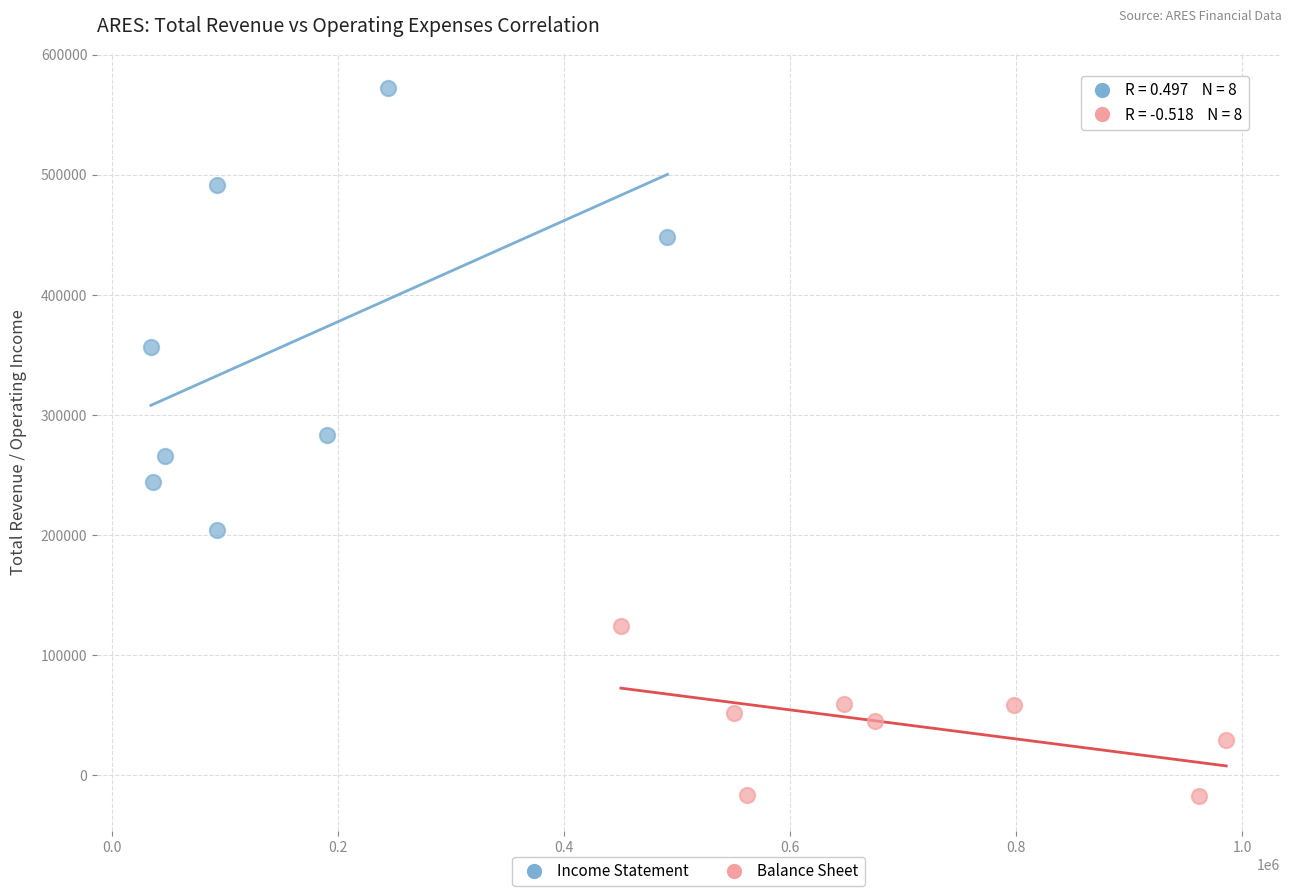

Which series has the widest spread of Y values?

Income Statement